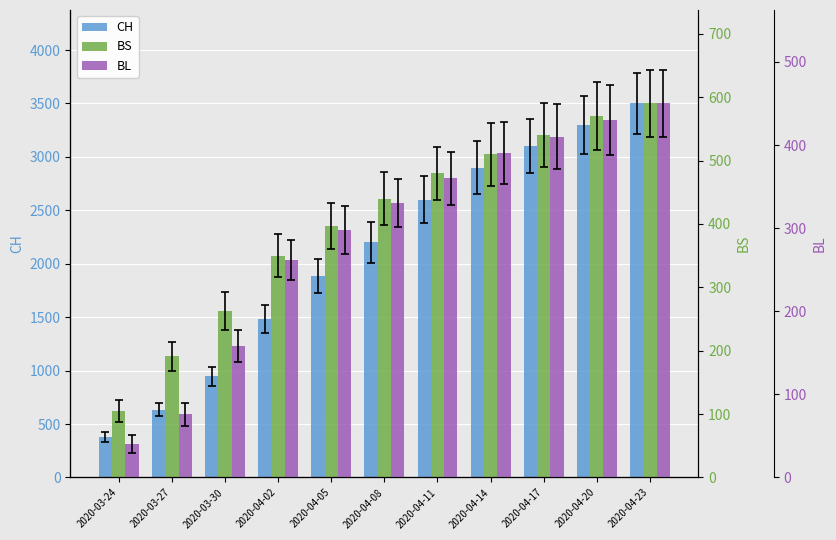

Reading left to right, transcribe all the data shown in this chart.

CH: 380	634	948	1480	1888	2200	2600	2900	3100	3300	3500
BS: 105	191	263	350	397	440	480	510	540	570	590
BL: 40	76	158	262	298	330	360	390	410	430	450